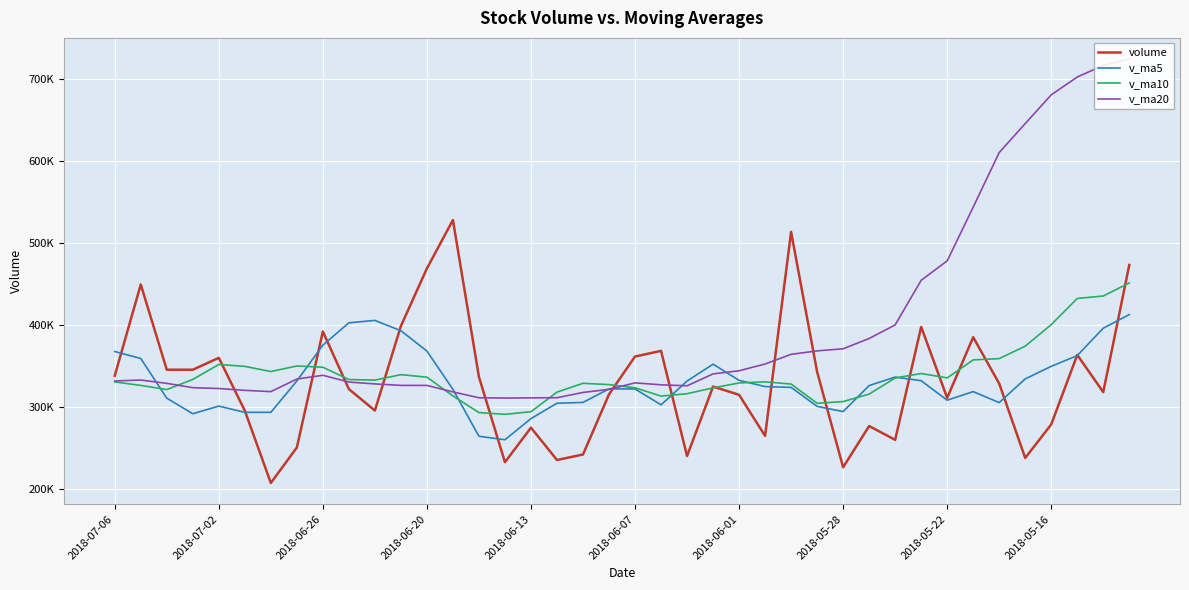

Does the chart display data point markers on the line(s)?

No